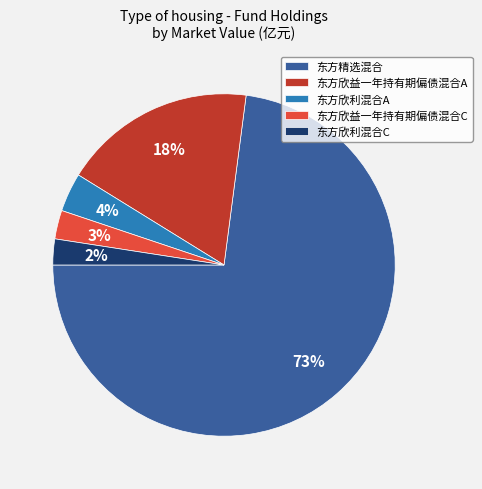

Is it true that 东方欣利混合A is 4% of the pie?

True